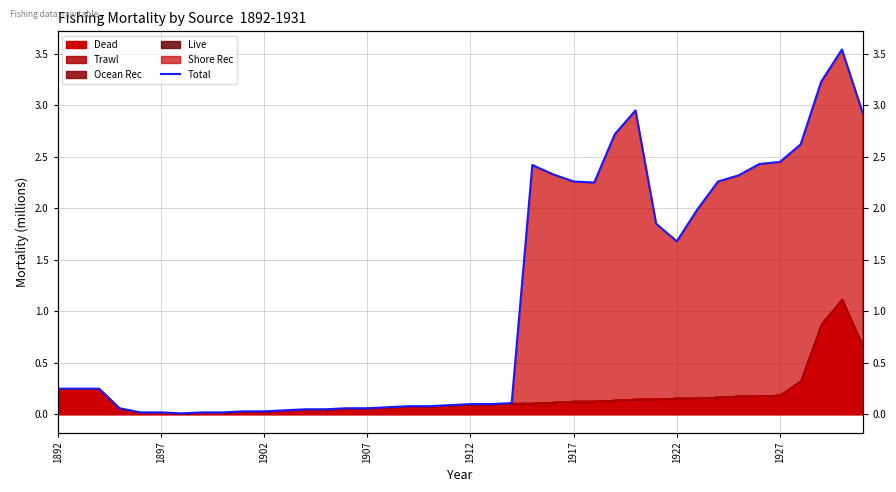

What is the maximum value shown in the chart?

3.5